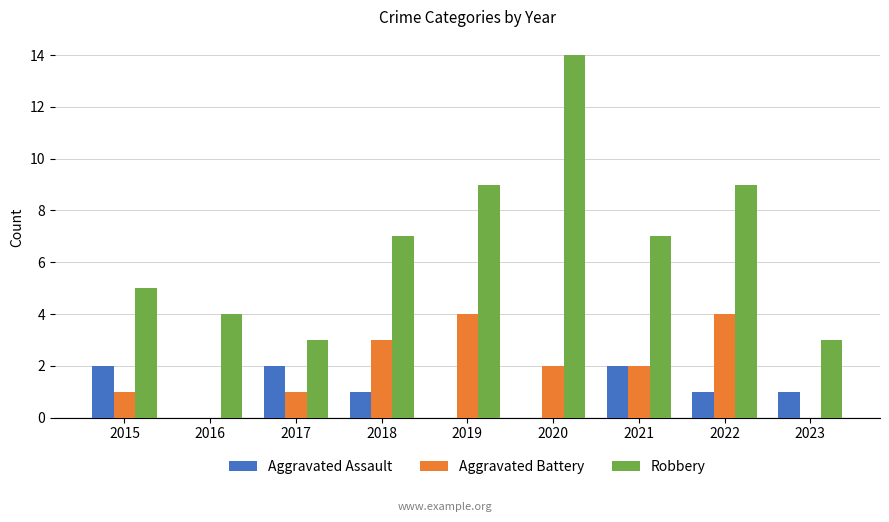

Count the Aggravated Assault values in the range 0 to 2.

9